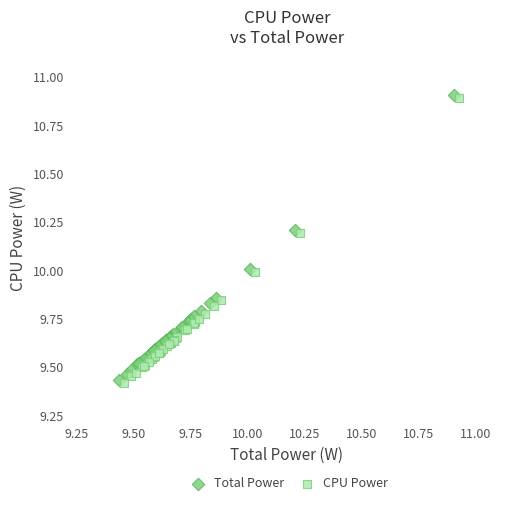

Which series reaches the minimum Y coordinate?

CPU Power